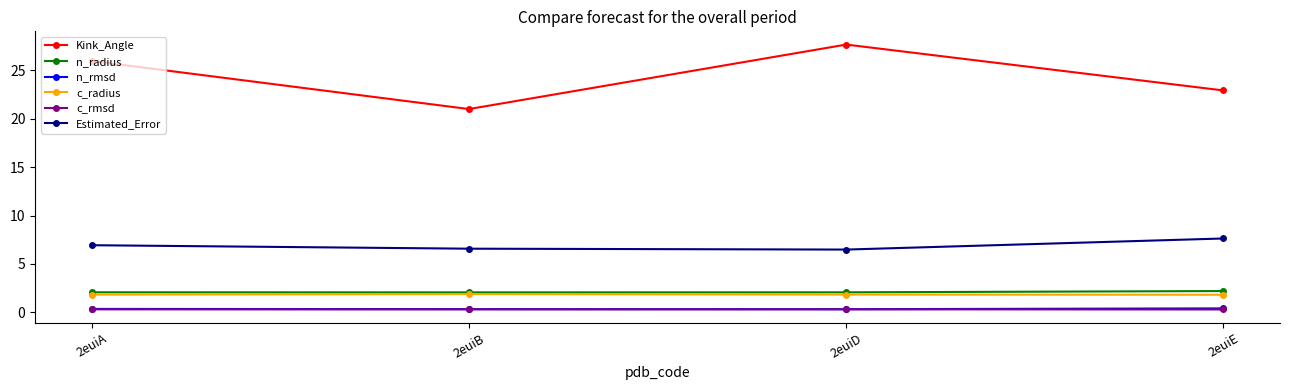

Which category has the highest value across all series?

2euiD